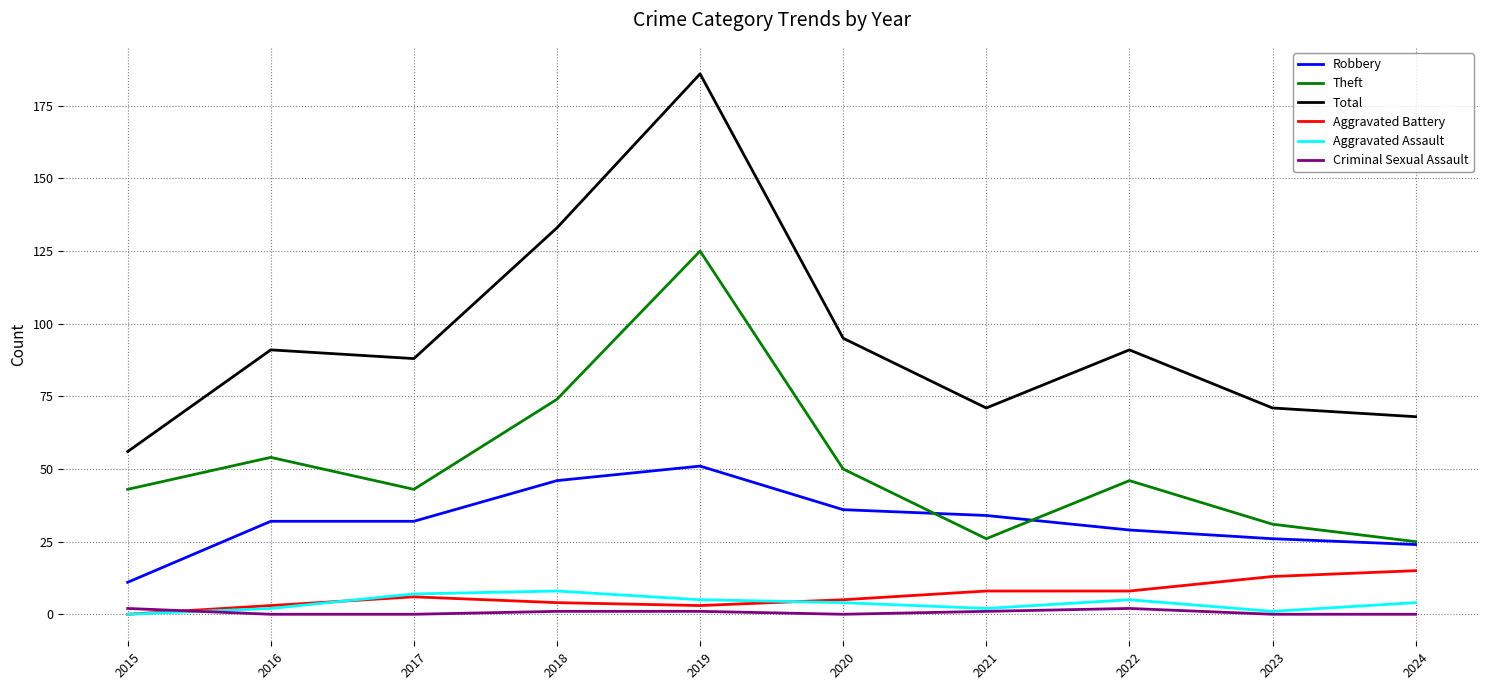

The Robbery series shows 26 at 2023. True or false?

True